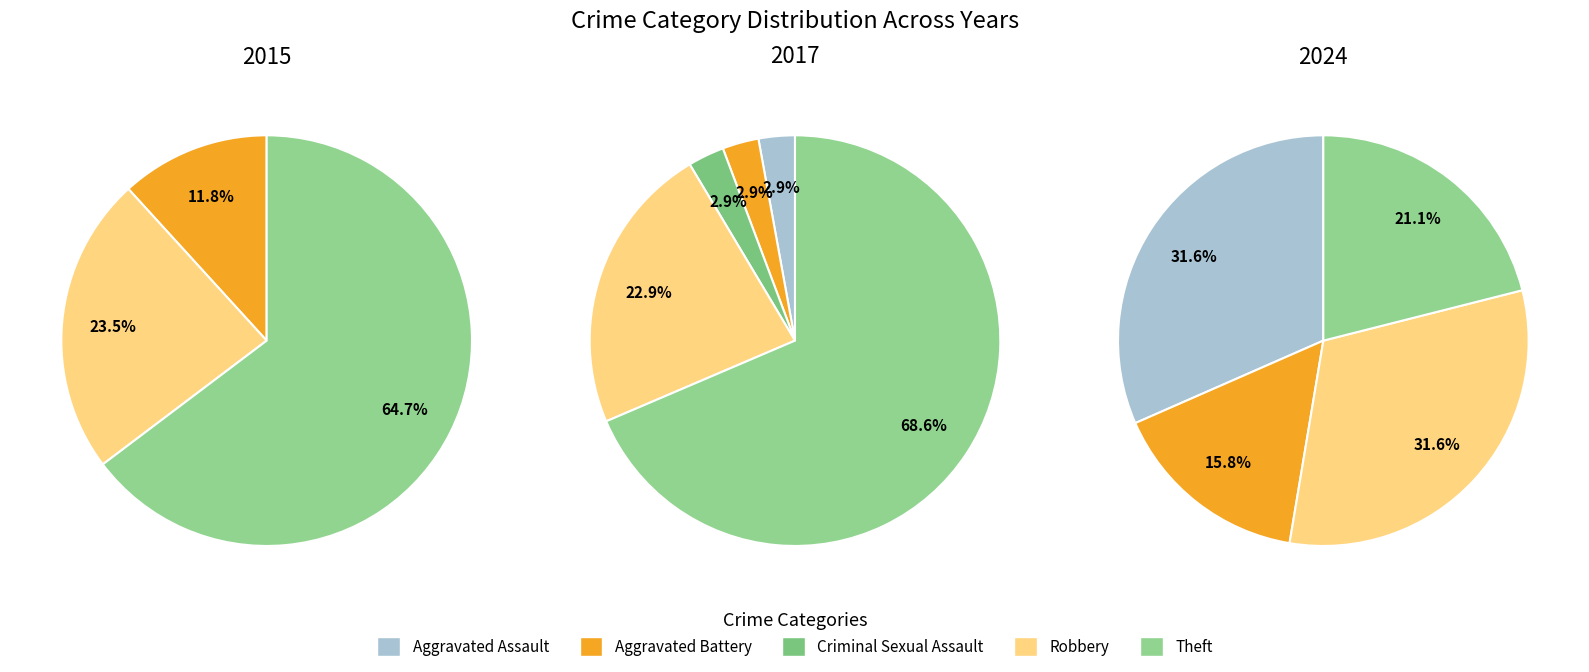

How much of the chart is everything except Criminal Sexual Assault?

100.0%